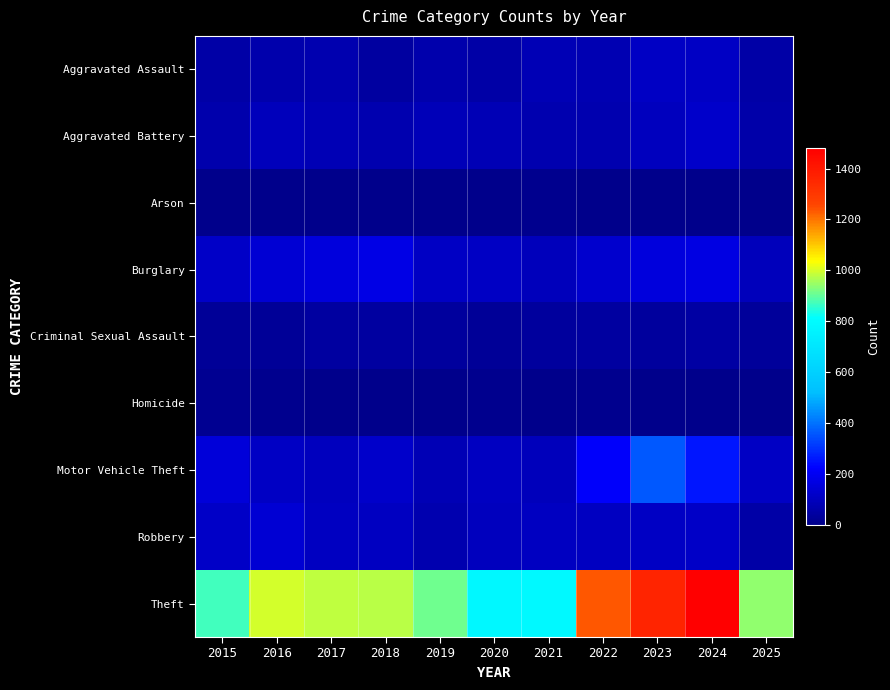

What is the difference between the highest and lowest values at 2023?

1361